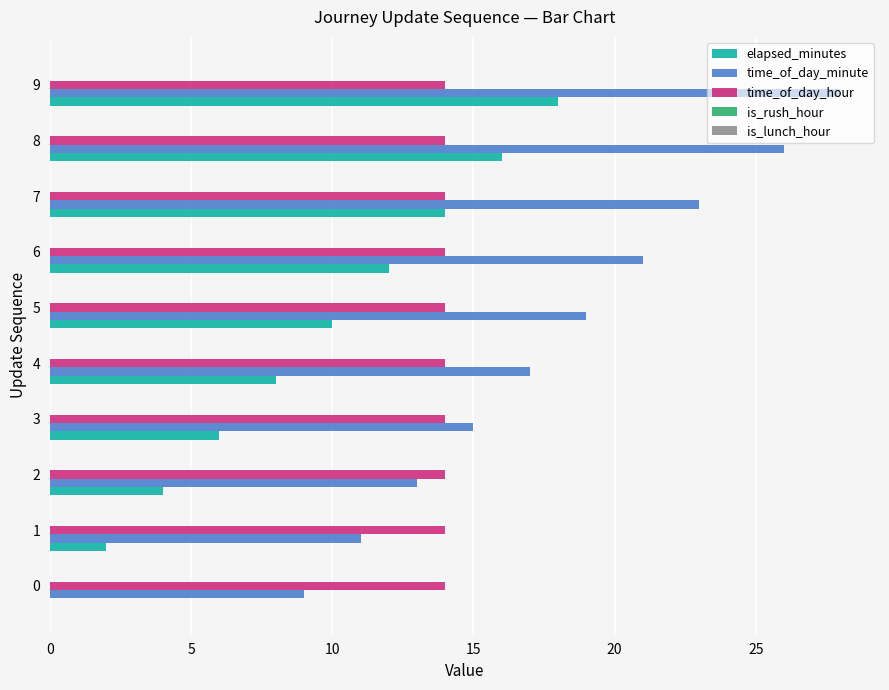

Which series has the largest range (max minus min)?

time_of_day_minute